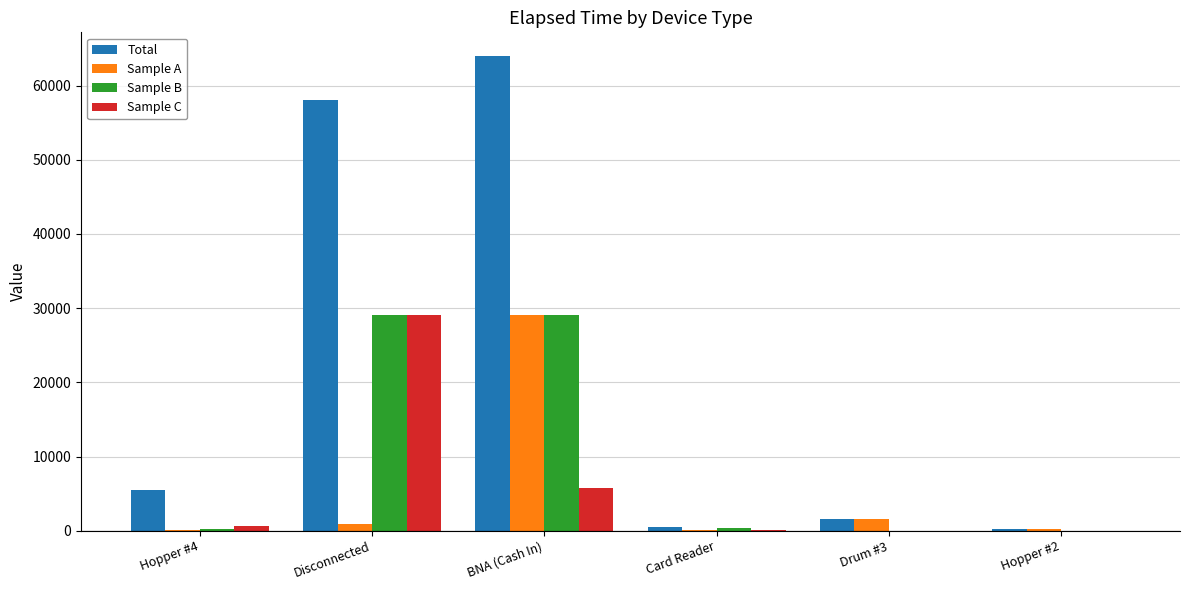

Is it true that Total equals 103831 at Disconnected?

False